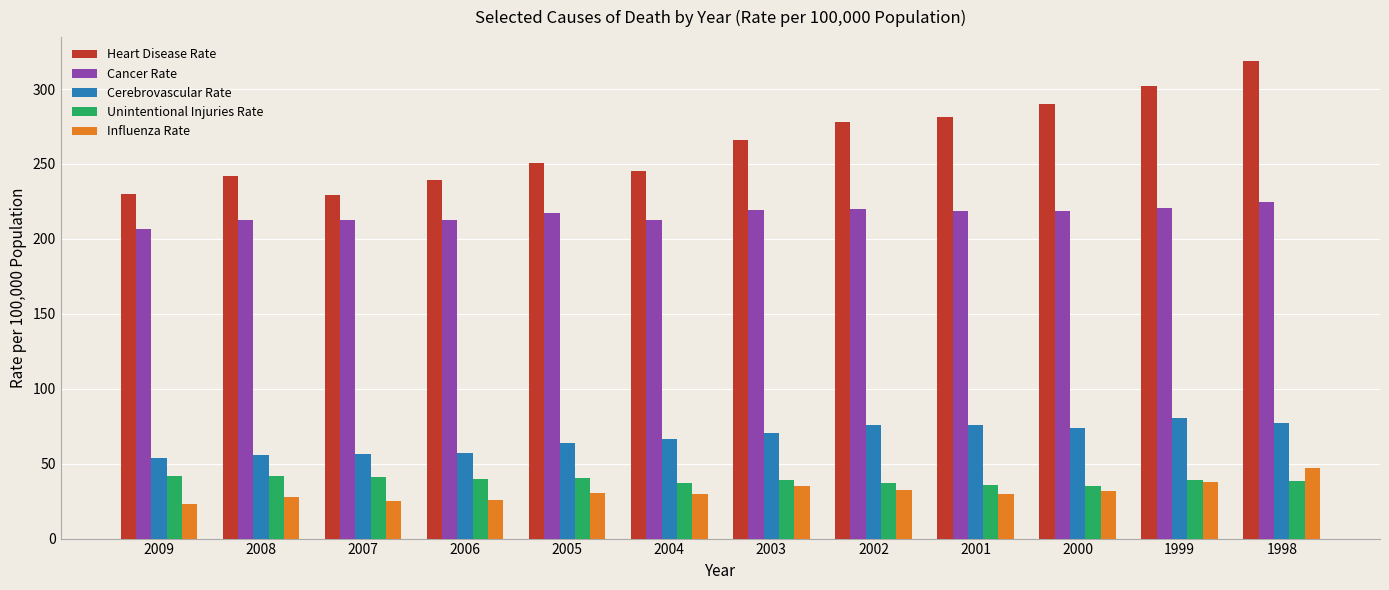

What is the minimum value for Cancer Rate?

206.7